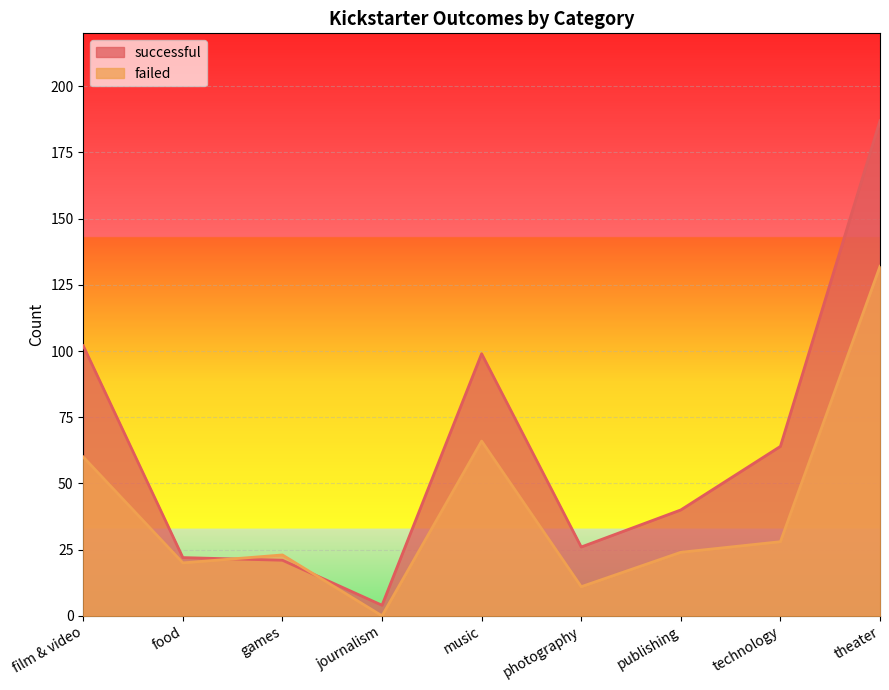

At which category does the chart reach its peak across all series?

theater